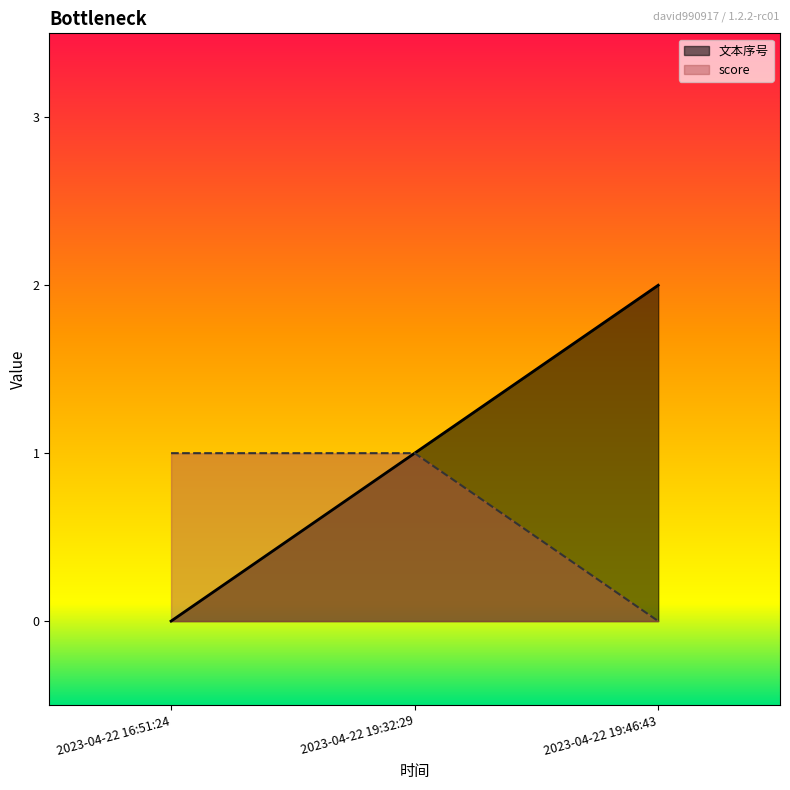

Which has a higher value, 2023-04-22 19:46:43 or 2023-04-22 16:51:24?

2023-04-22 19:46:43